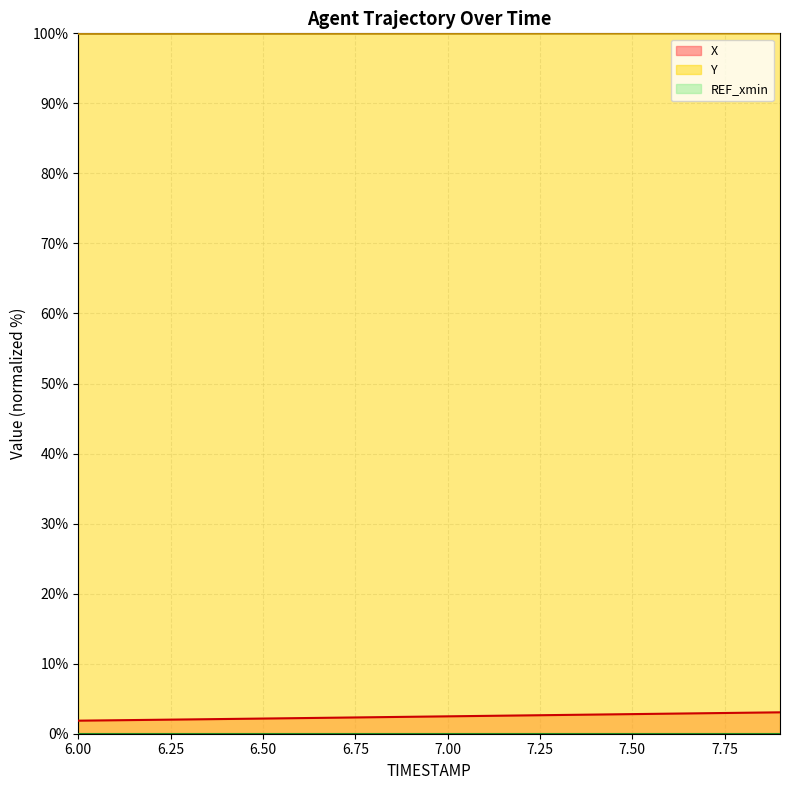

What is the maximum value for X?

3.1